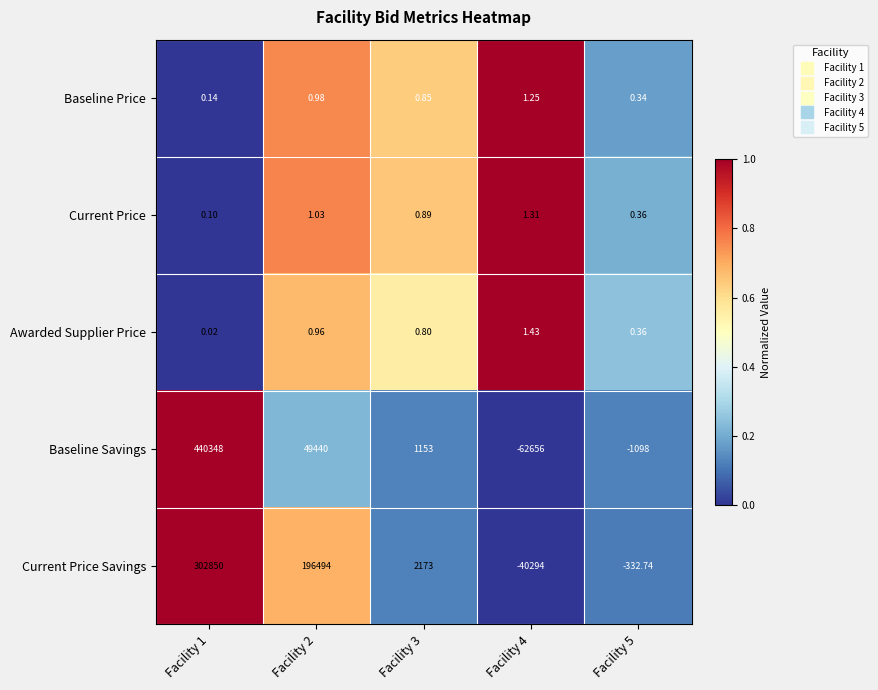

Is the value of Current Price Savings at Facility 2 greater than the value of Baseline Price at Facility 4?

Yes